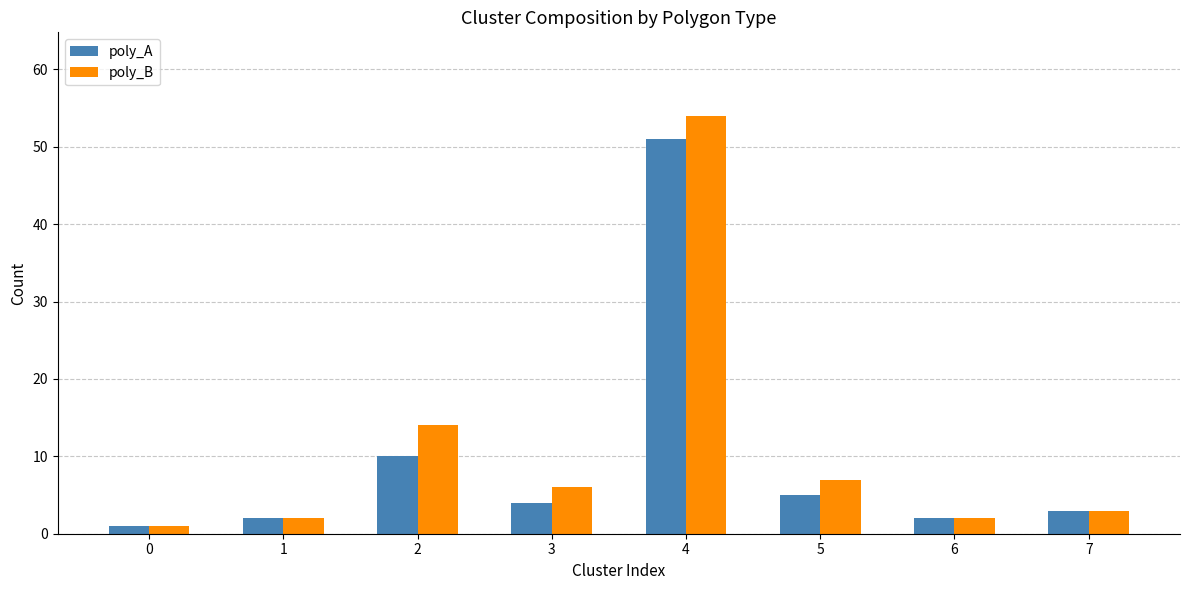

What are all the series names shown in the legend?

poly_A, poly_B